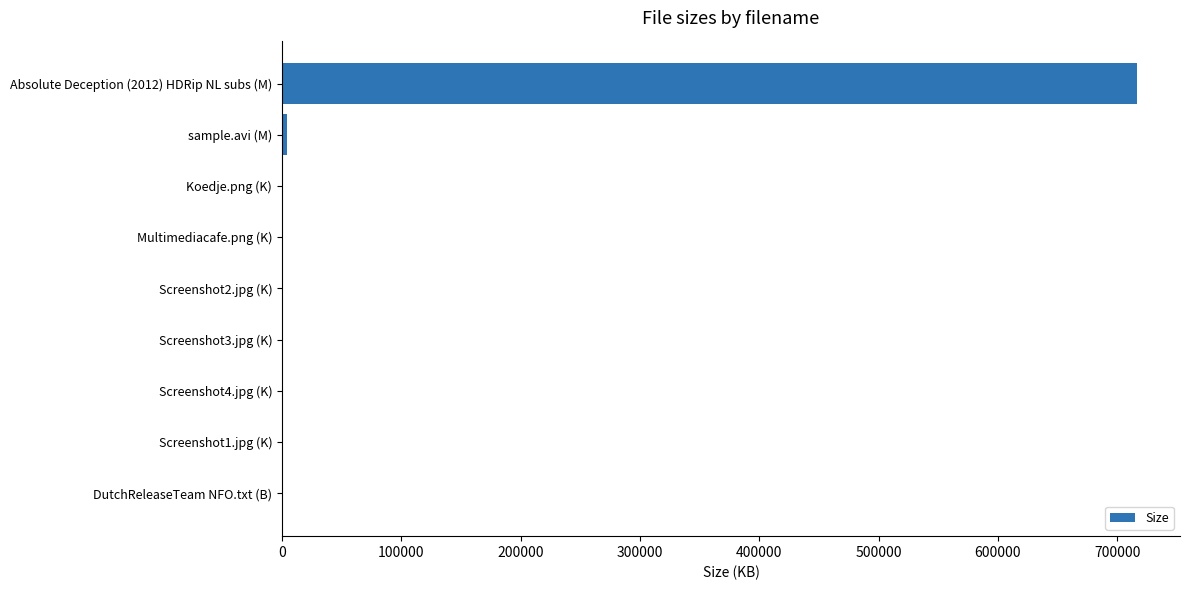

What is the average value?

80188.2